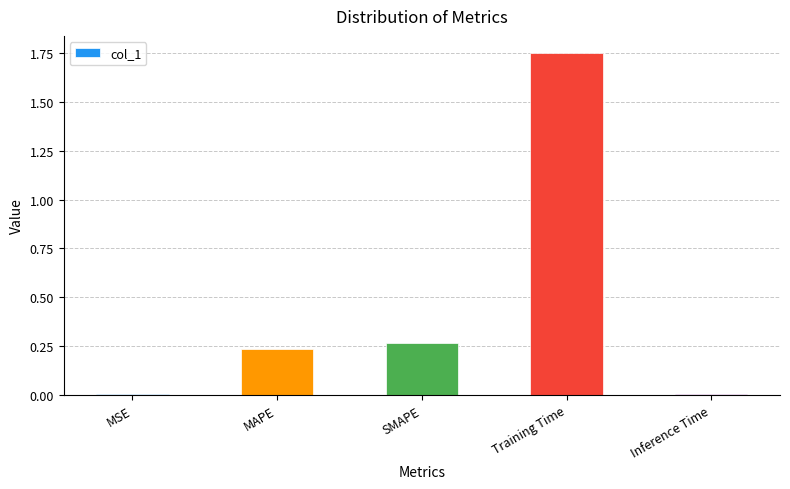

True or false: the data shows 0.1 at SMAPE.

False